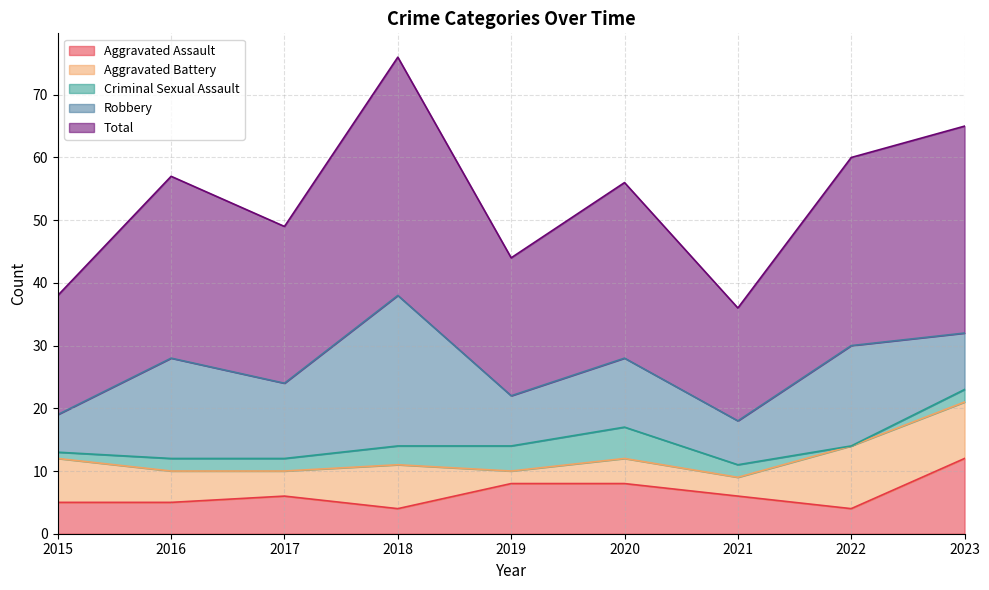

What is the difference between the maximum and minimum values in the Robbery series?

18